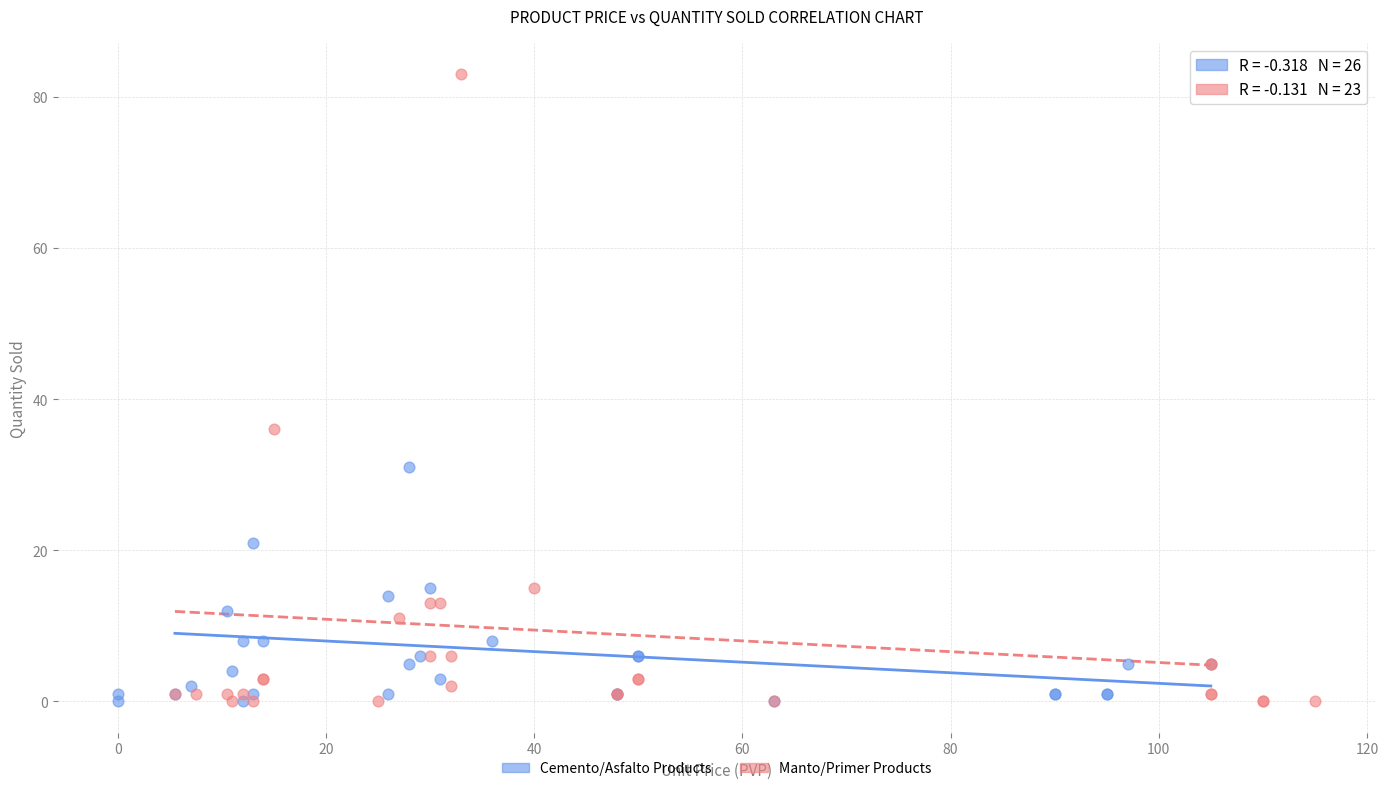

Which series has the largest Y range (max minus min)?

Manto/Primer Products